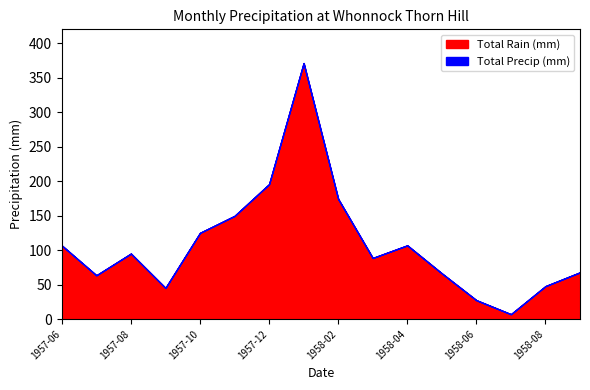

Where does the Total Rain (mm) series first go above 95?

1957-06